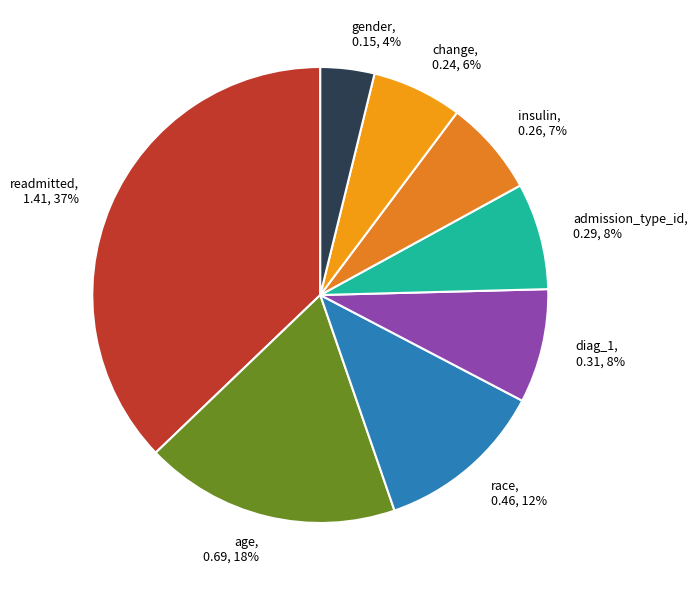

To the nearest percent, what percentage of the pie is gender?

4%